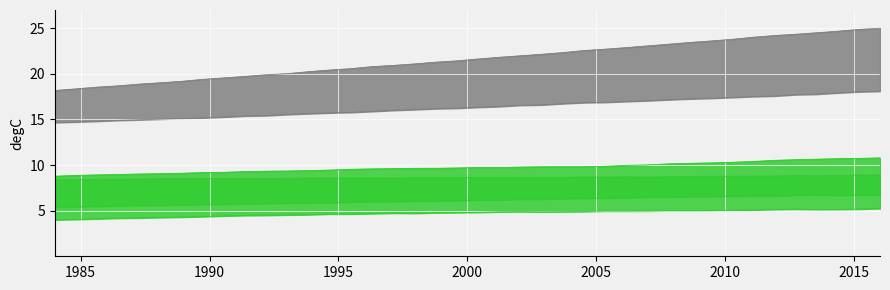

What is the highest value of the G19-11 L1_line series?

18.1